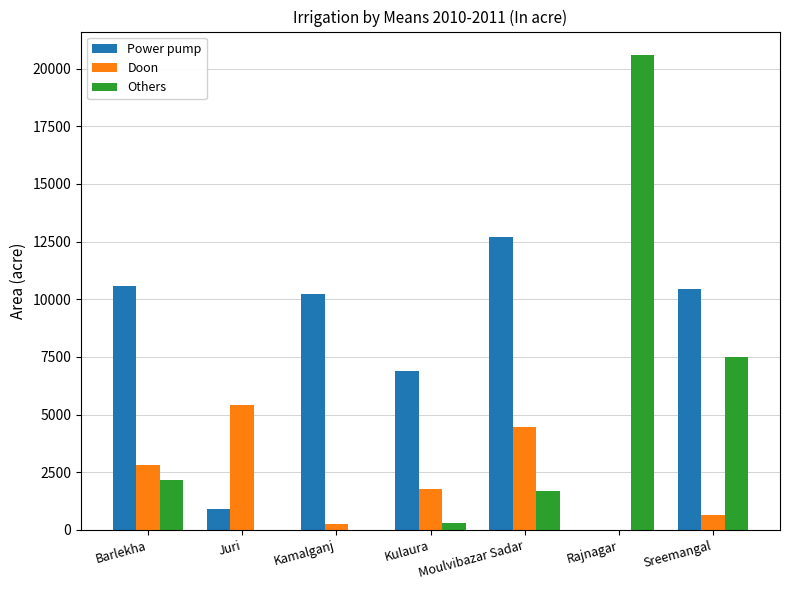

The Others series shows 1698 at Moulvibazar Sadar. True or false?

True